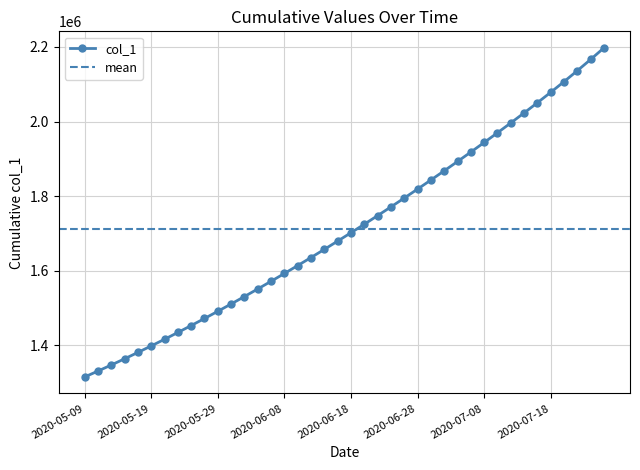

Reading left to right, extract all data points from this chart.

1315099.0	1330941.6	1347197.2	1363857.9	1380917.0	1398365.8	1416195.4	1434398.8	1452968.0	1471894.0	1491172.1	1510796.2	1530759.4	1551053.9	1571671.5	1592604.1	1613845.5	1635391.5	1657240.6	1679393.9	1701853.6	1724622.9	1747703.8	1771098.0	1794806.8	1818831.0	1843172.0	1867832.1	1892815.5	1918130.1	1943789.2	1969813.0	1996231.2	2023090.0	2050450.8	2078393.2	2107012.0	2136396.5	2166608.5	2197673.8